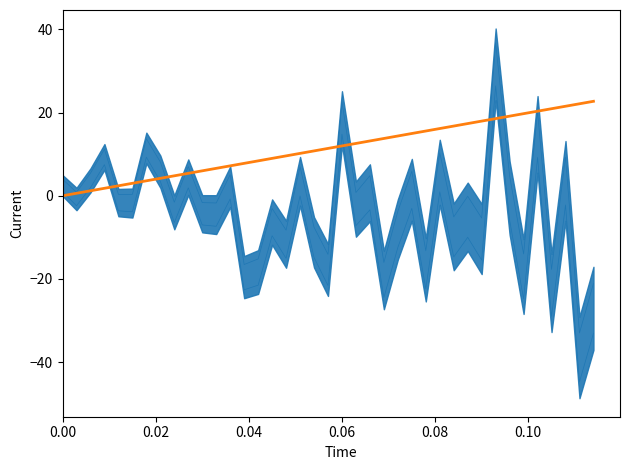

What is the label of the 5th point from the left?

0.08